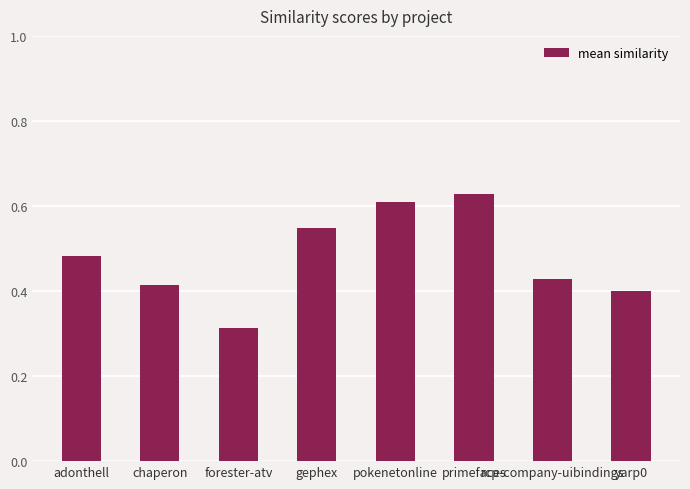

List the labels in order of value, largest first.

primefaces, pokenetonline, gephex, adonthell, rcp-company-uibindings, chaperon, yarp0, forester-atv